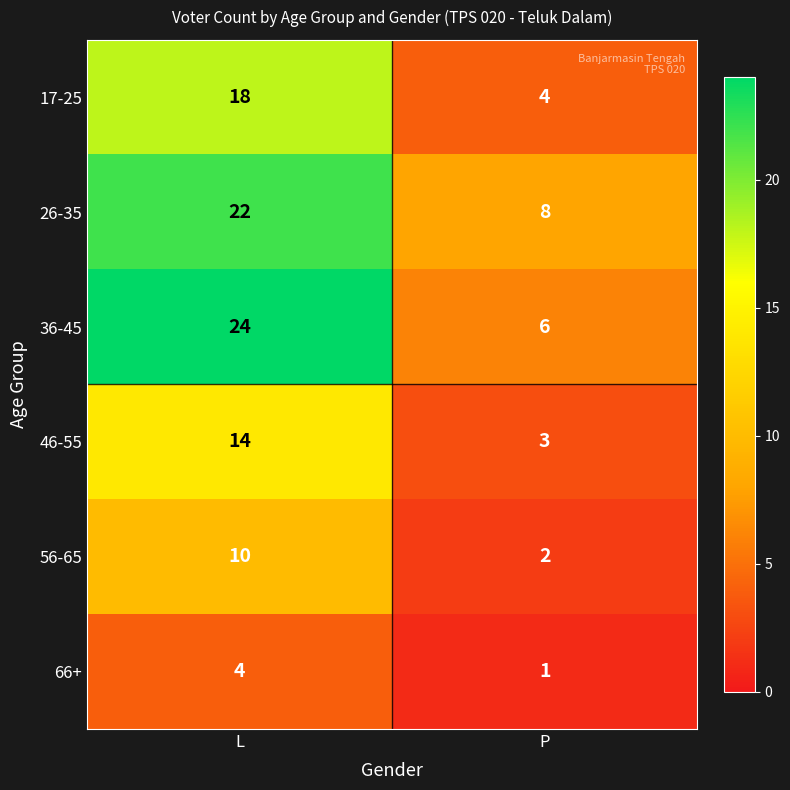

Rank the series by their maximum value, from highest to lowest.

36-45, 26-35, 17-25, 46-55, 56-65, 66+